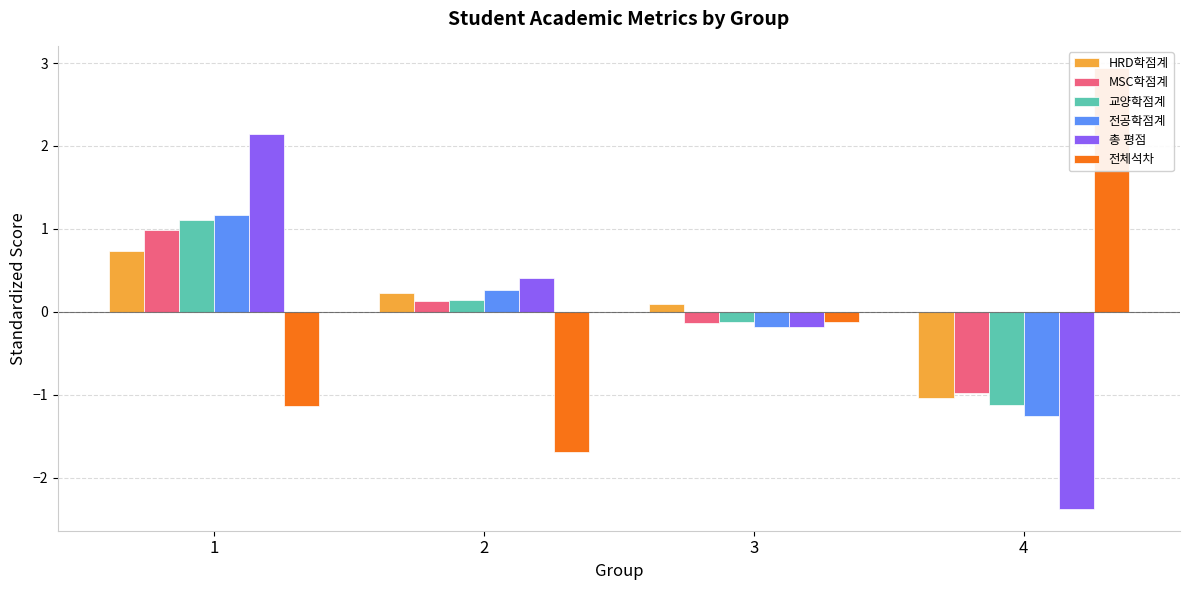

How many series are shown in this chart?

6